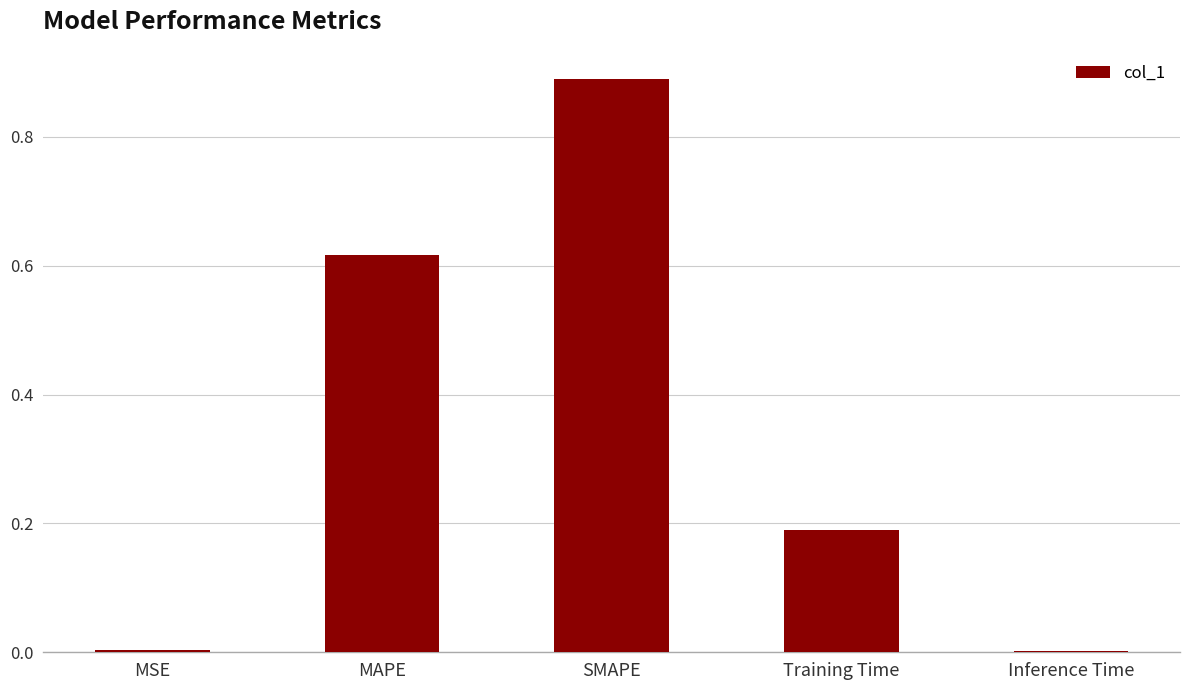

Which category has the highest value across all series?

SMAPE